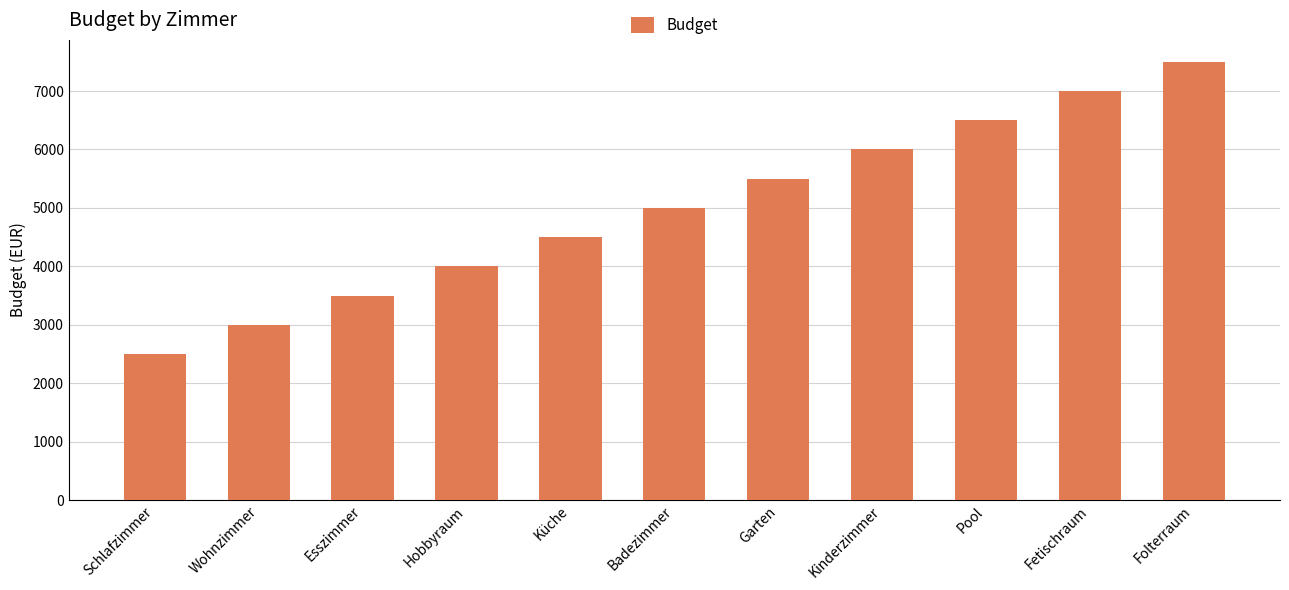

Where is the data nearest to the value 5000?

Badezimmer